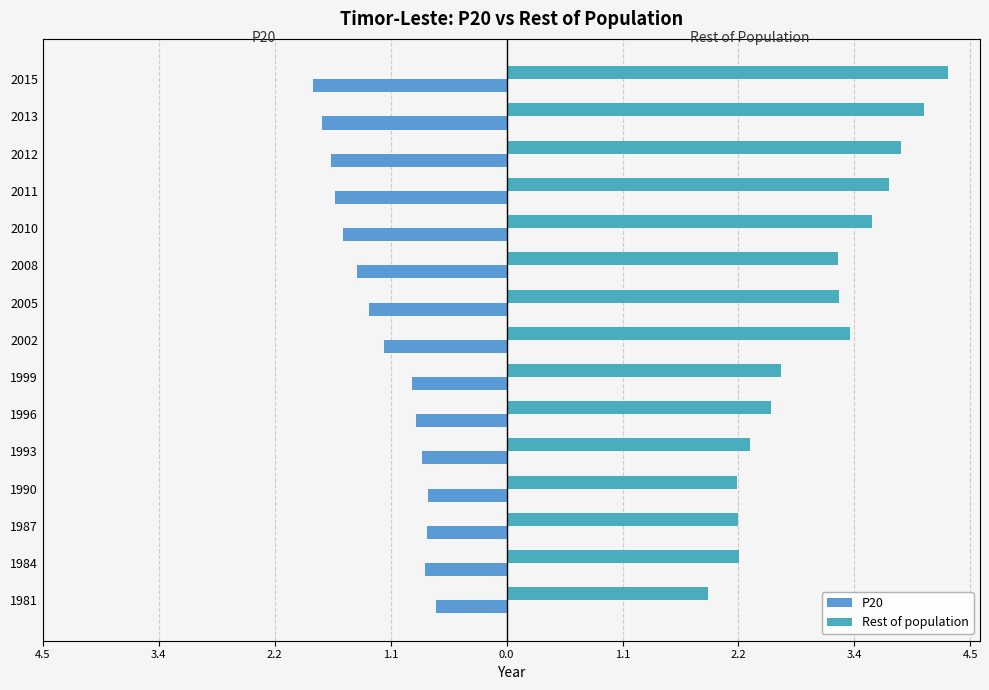

How many bars are there in total?

30